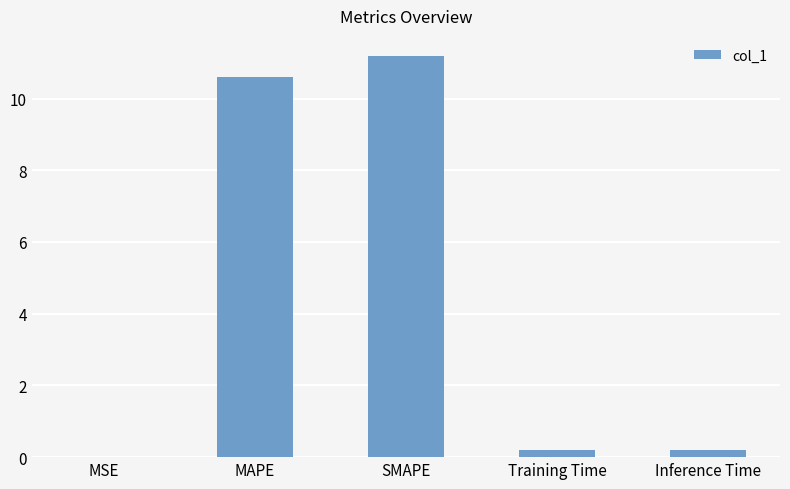

What is the sum of the values at MAPE and MSE?

10.6